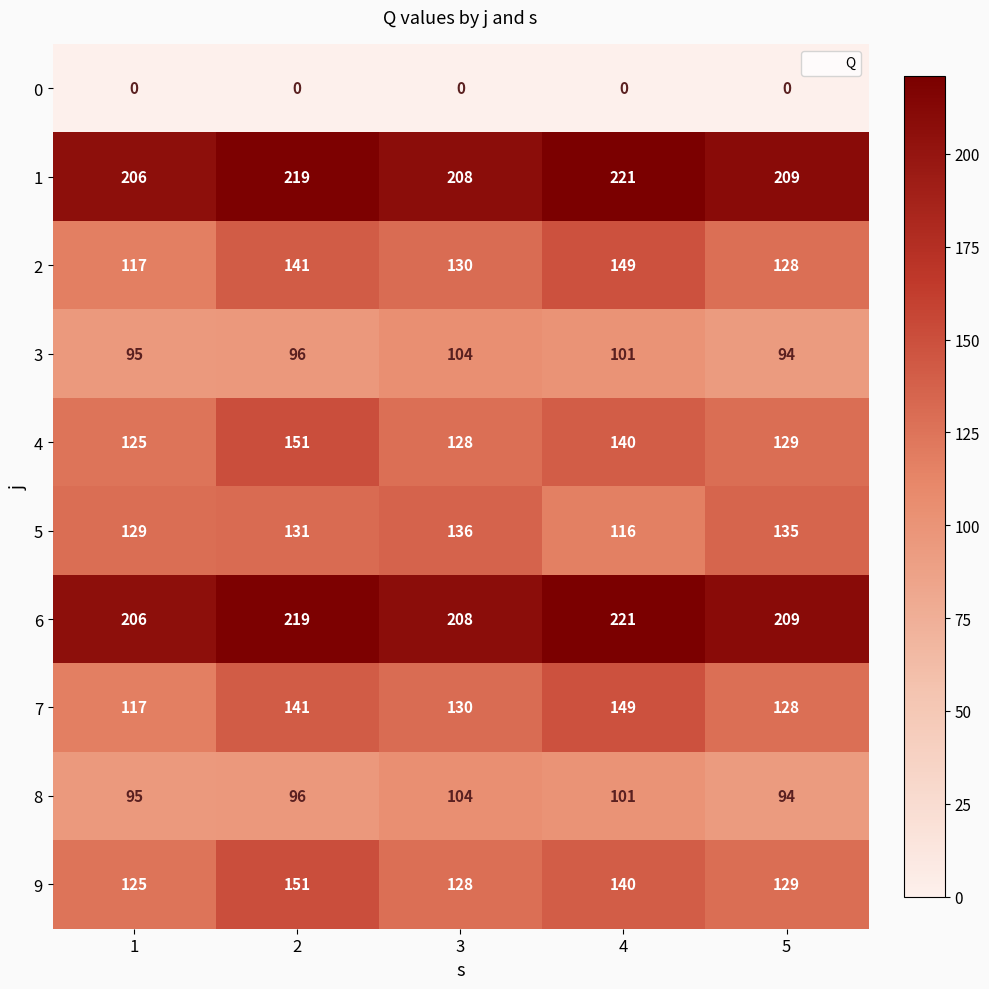

What is the total value across all series at 3?

1276